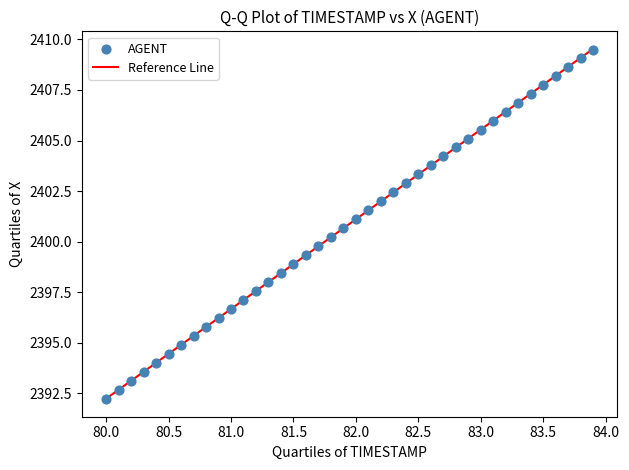

What is the range of Y values (max minus min)?

17.3